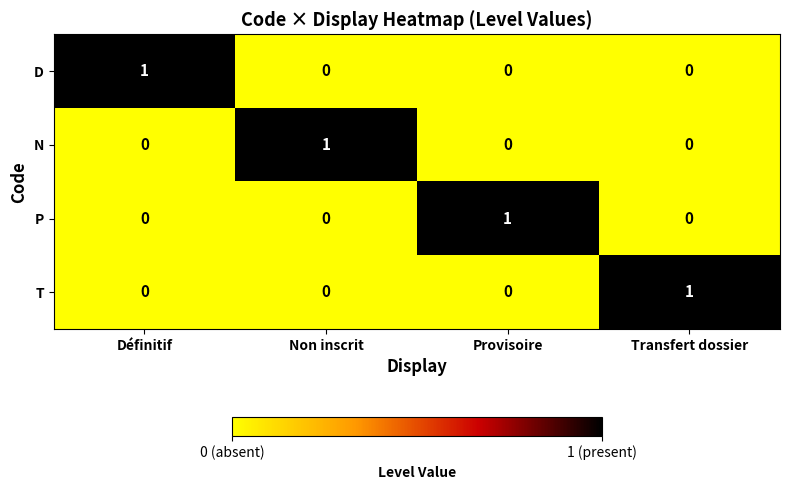

Reading left to right, extract all data points from this chart.

D: Définitif=1	Non inscrit=0	Provisoire=0	Transfert dossier=0
N: Définitif=0	Non inscrit=1	Provisoire=0	Transfert dossier=0
P: Définitif=0	Non inscrit=0	Provisoire=1	Transfert dossier=0
T: Définitif=0	Non inscrit=0	Provisoire=0	Transfert dossier=1